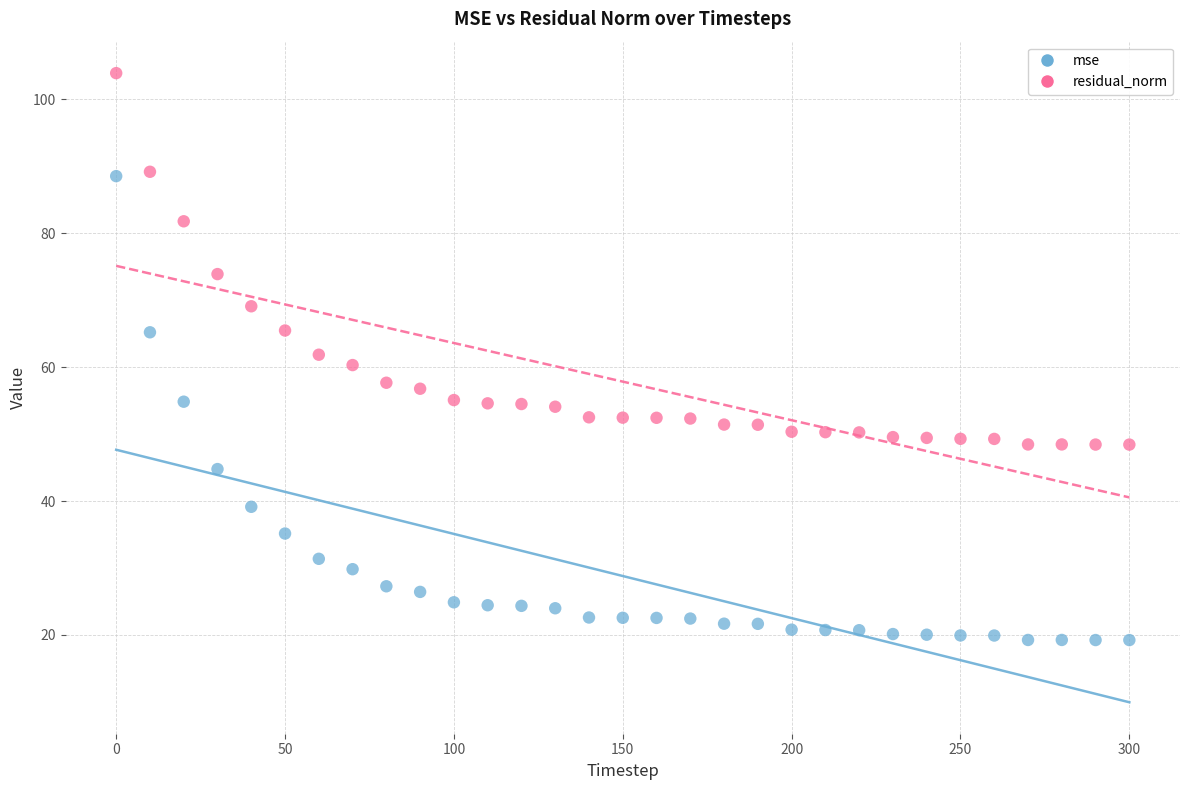

In the residual_norm series, what Y value is closest to 76?

73.9